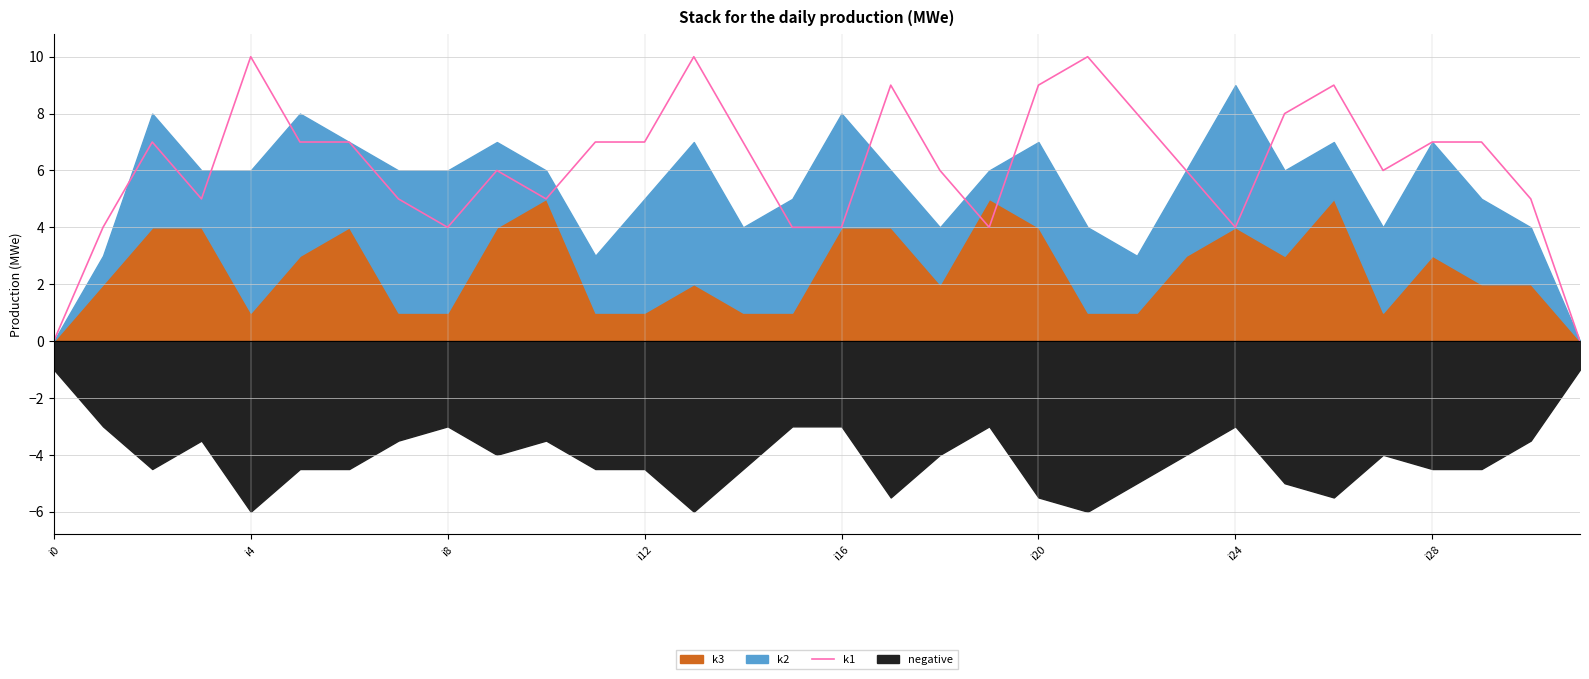

What is the highest value of the k1 series?

10